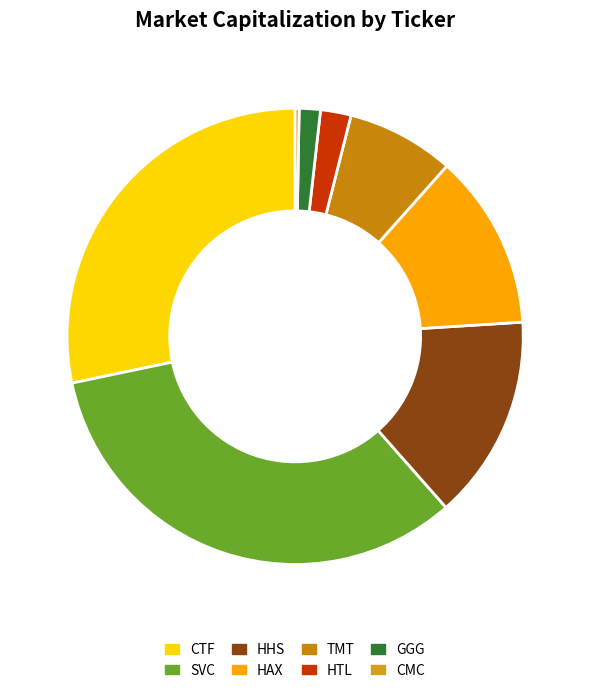

Combined, do GGG and SVC account for over 50%?

No